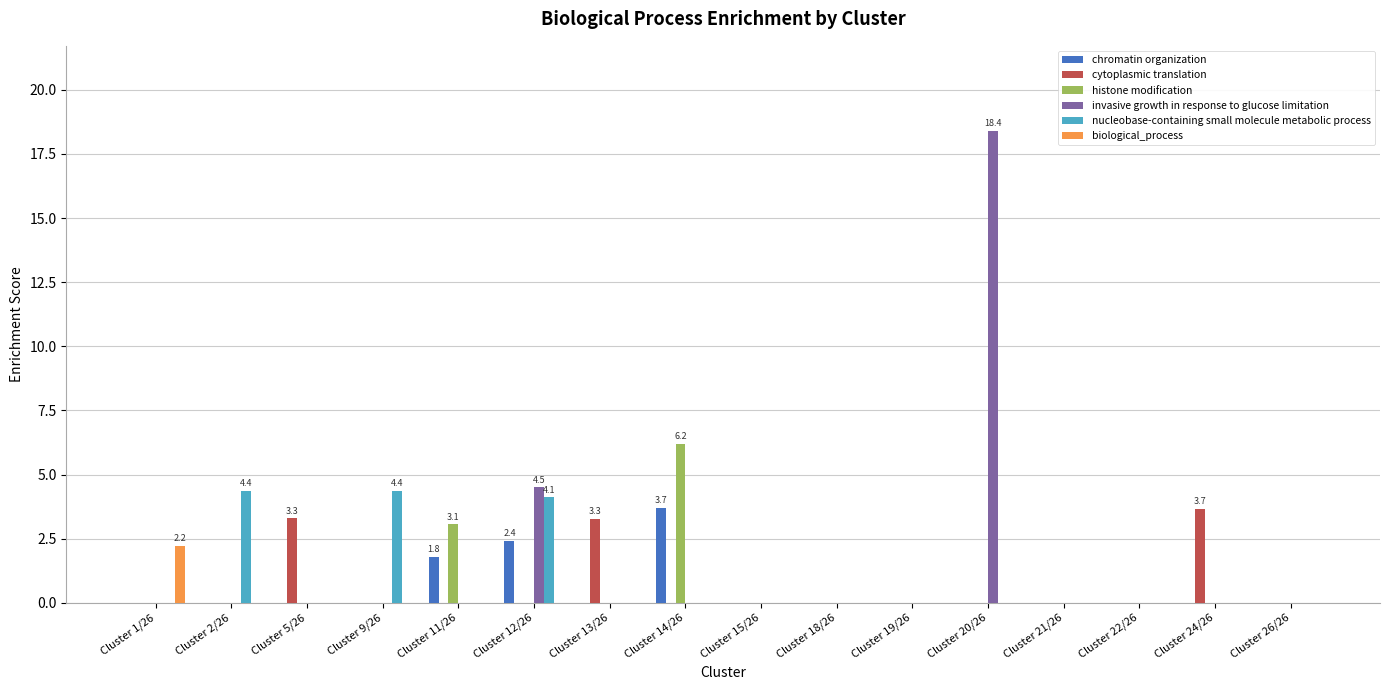

What are all the series names shown in the legend?

chromatin organization, cytoplasmic translation, histone modification, invasive growth in response to glucose limitation, nucleobase-containing small molecule metabolic process, biological_process